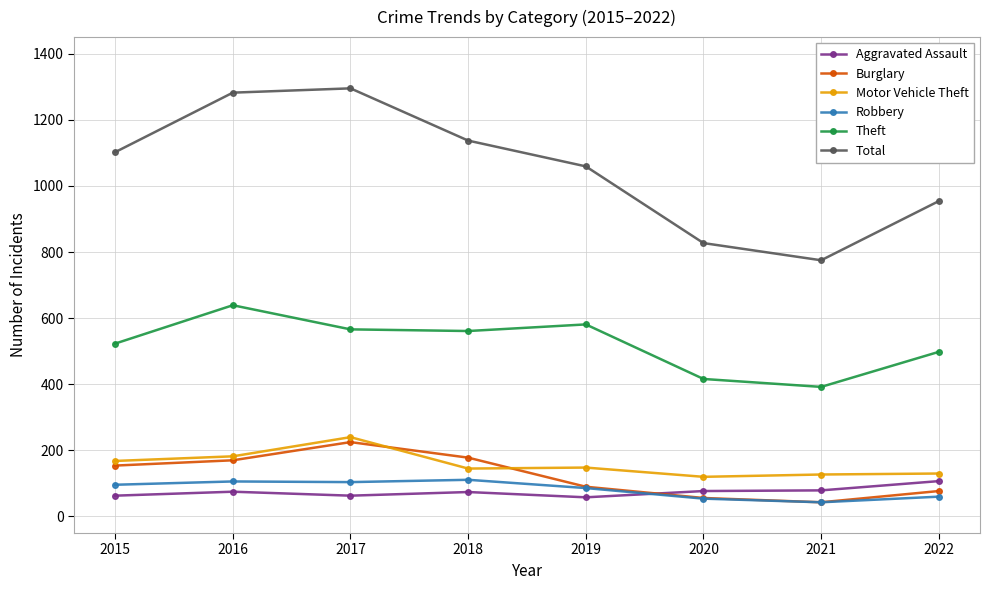

What is the value of the Aggravated Assault point at the 4th from the left?

74